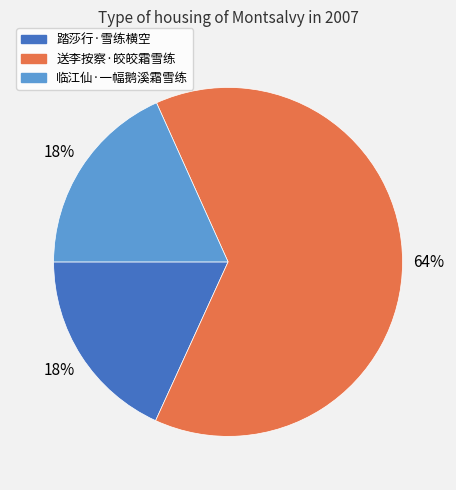

Between 踏莎行·雪练横空 and 送李按察·皎皎霜雪练, which is larger?

送李按察·皎皎霜雪练